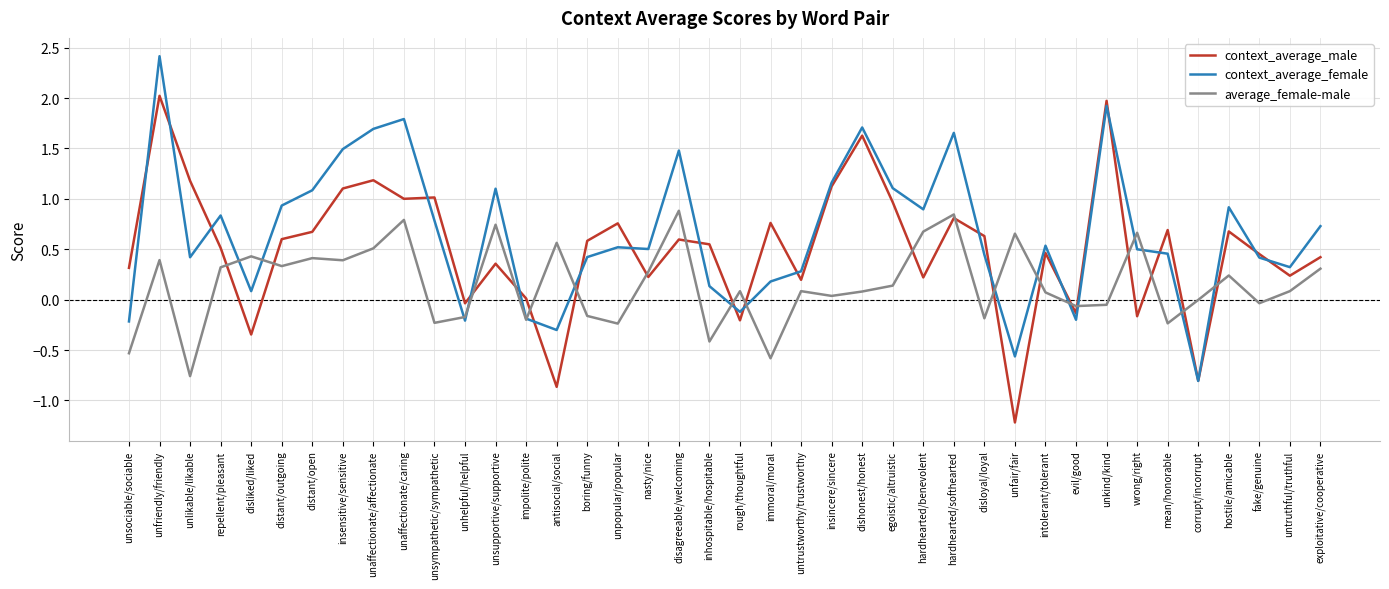

What is the spread (max minus min) of values at unkind/kind?

2.0